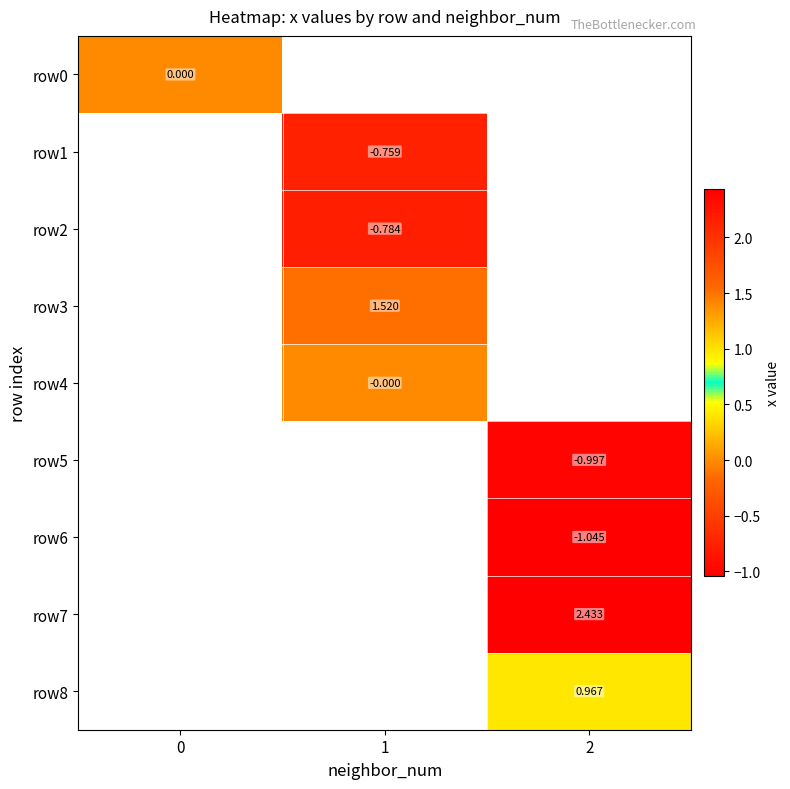

List the labels in order of row3 value, largest first.

0, 1, 2